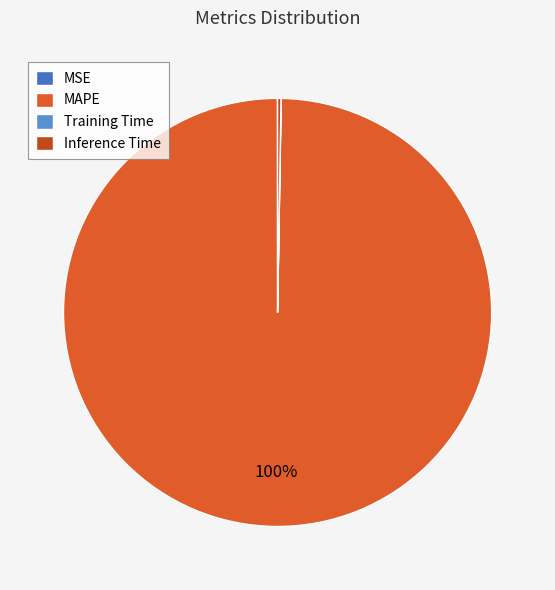

The MAPE slice represents 100% of the pie. True or false?

True